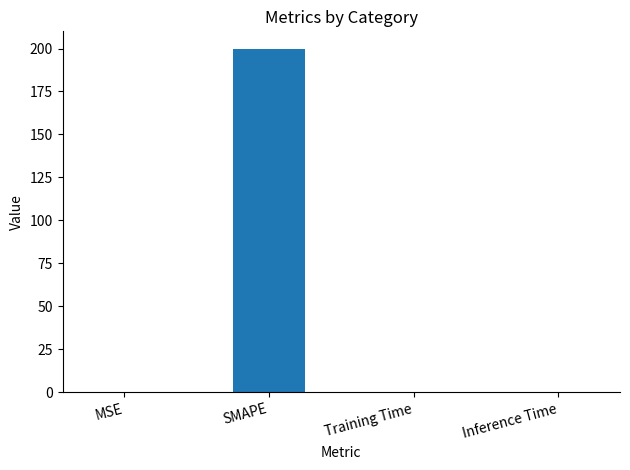

True or false: the data shows 0.0 at Inference Time.

True